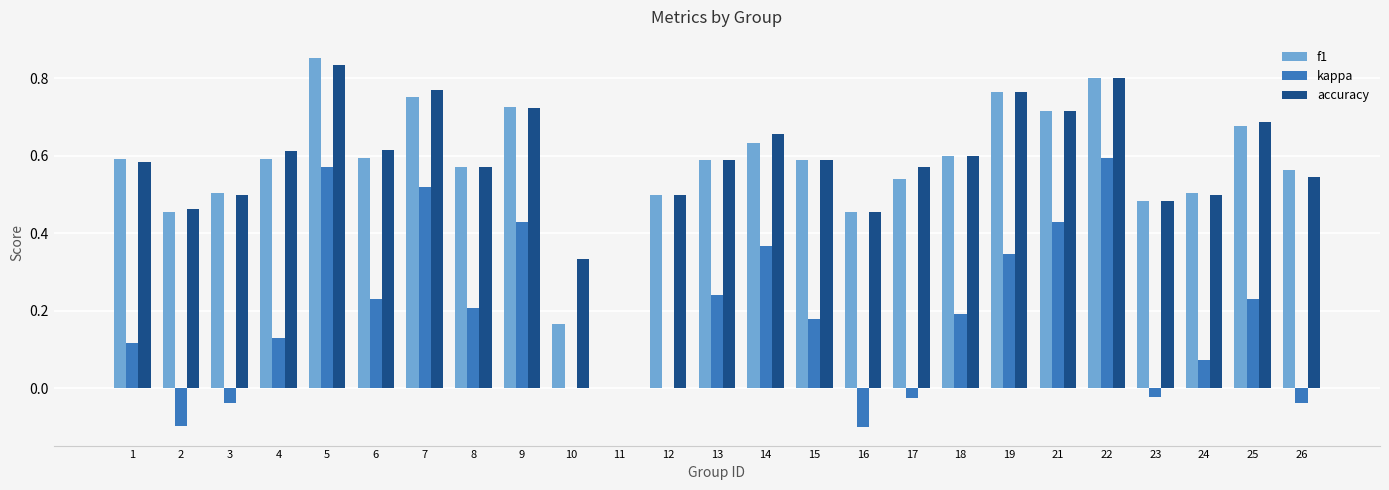

The value of f1 at 3 is 0.3. True or false?

False